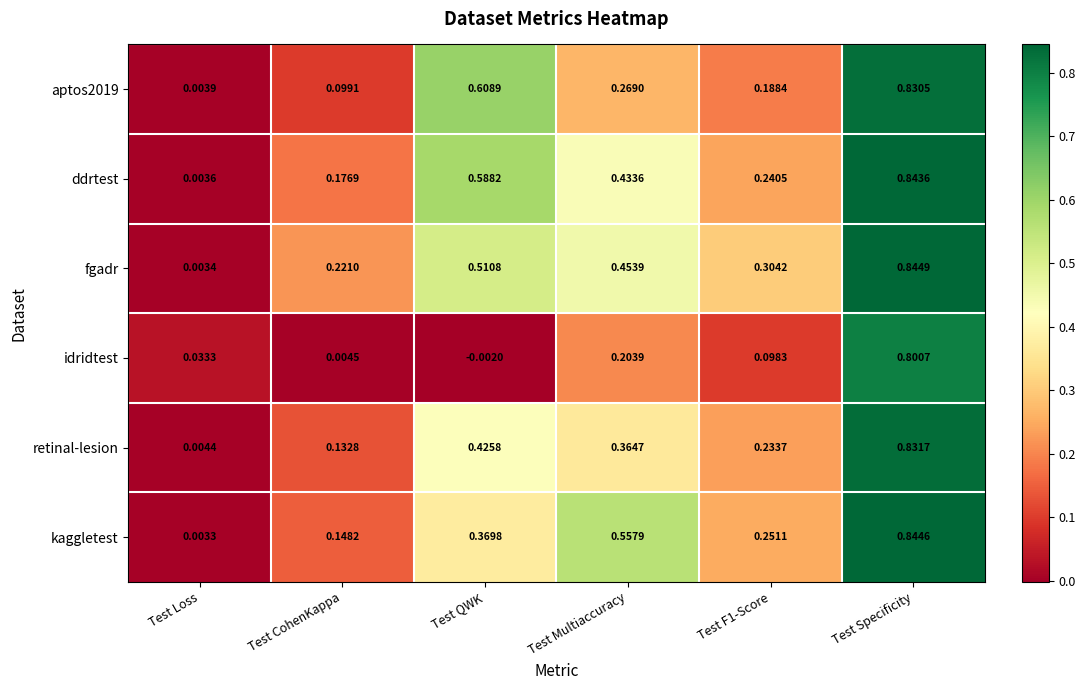

At which label is ddrtest closest to 0?

Test Loss